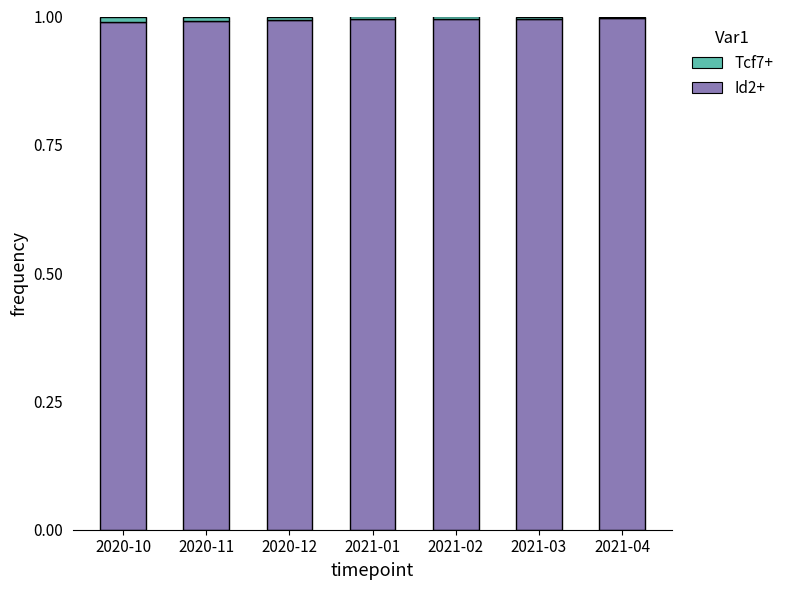

True or false: Id2+ has a value of 1.0 at 2021-03.

True